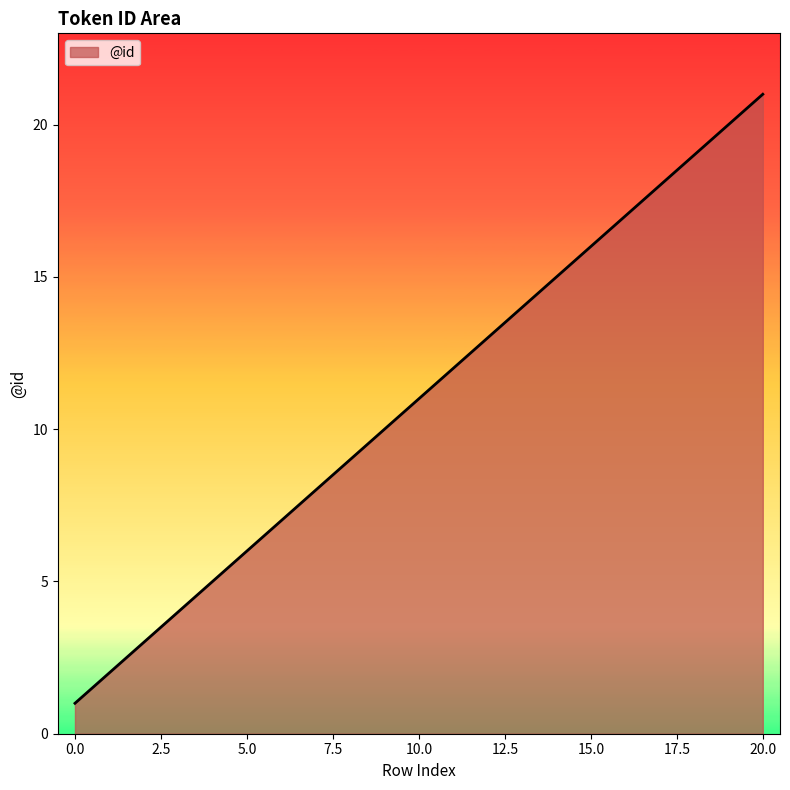

Reading right to left, transcribe all the data shown in this chart.

21	20	19	18	16	15	14	13	12	11	10	9	8	6	5	4	3	2	1